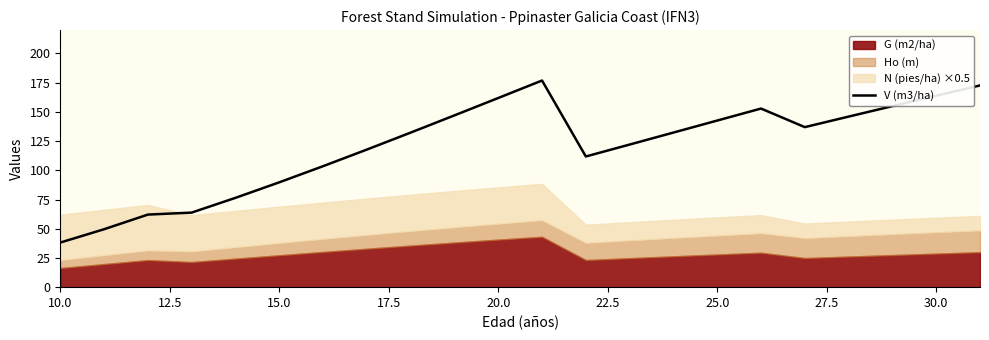

Which category has the lowest value in the V (m3/ha) series?

10.0